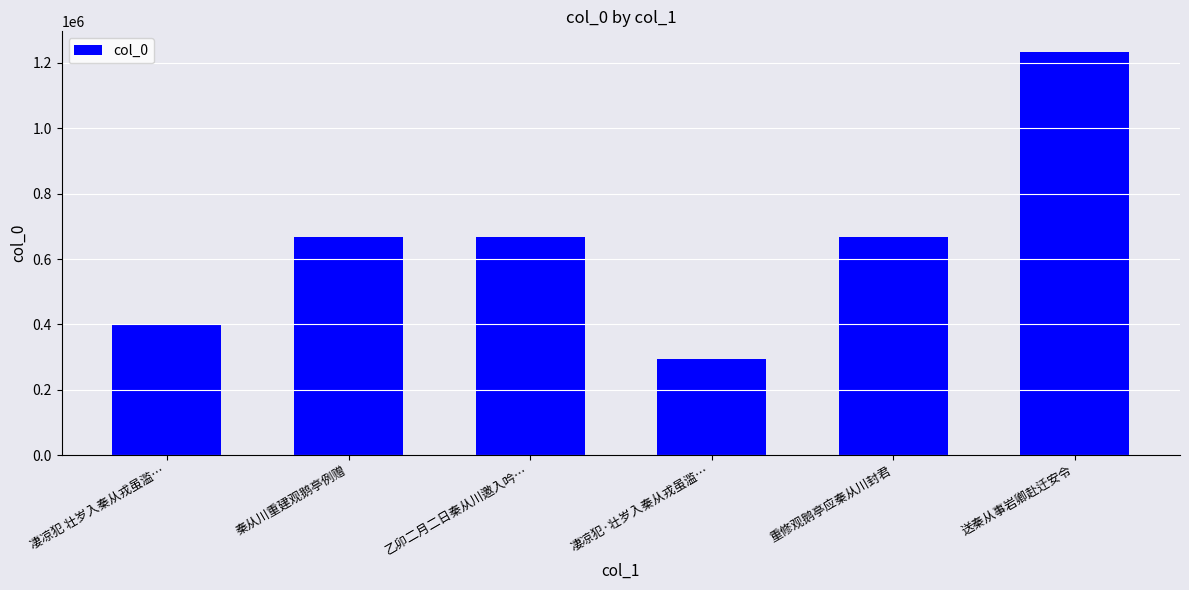

Read the value at 重修观鹅亭应秦从川封君.

667439